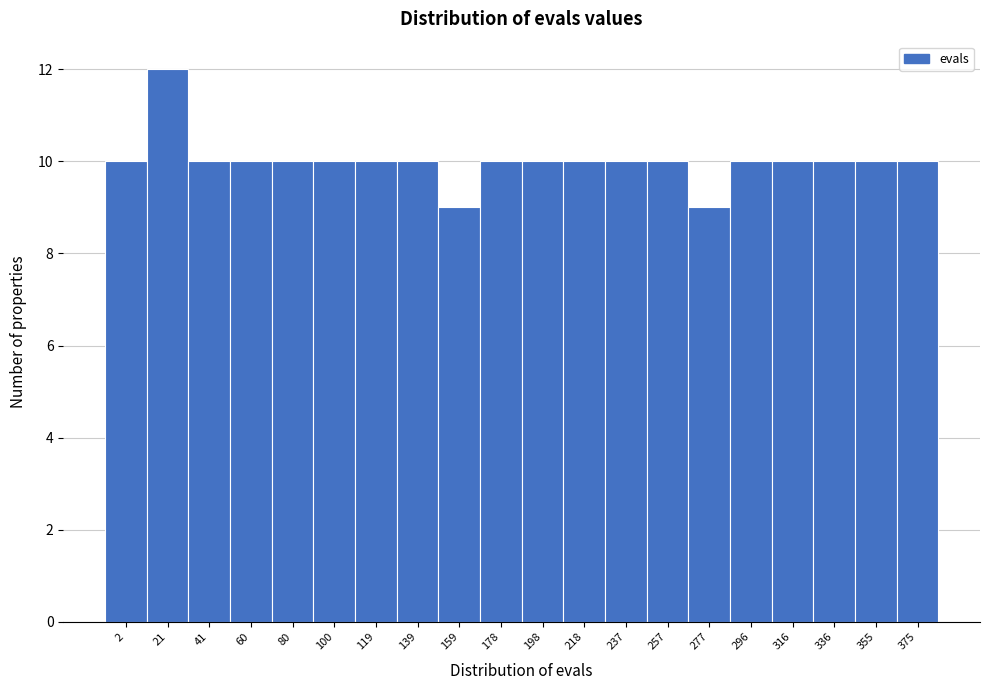

Reading left to right, transcribe all the data shown in this chart.

10	12	10	10	10	10	10	10	9	10	10	10	10	10	9	10	10	10	10	10